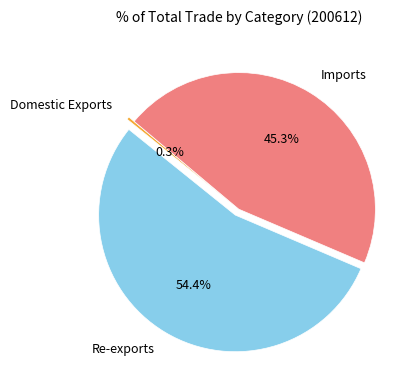

Is the sum of Domestic Exports and Re-exports greater than half?

Yes